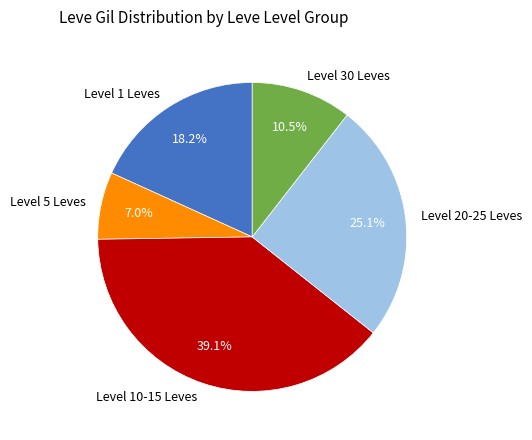

What portion of the pie excludes Level 5 Leves?

93.0%